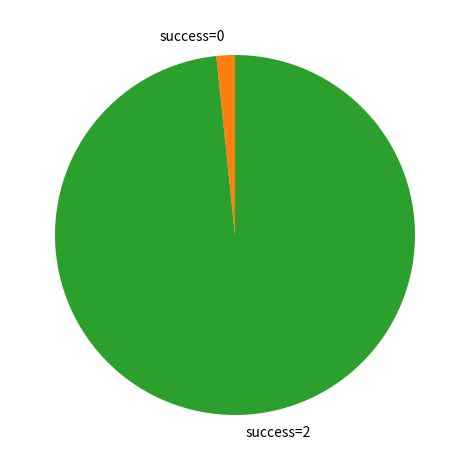

True or false: success=2 accounts for 98% of the total.

True